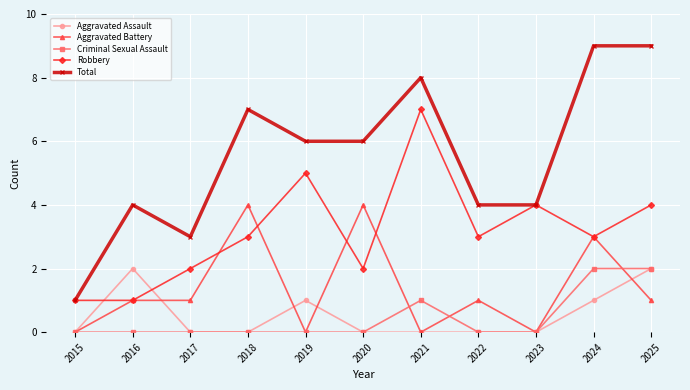

The Aggravated Assault series shows 1 at 2025. True or false?

False